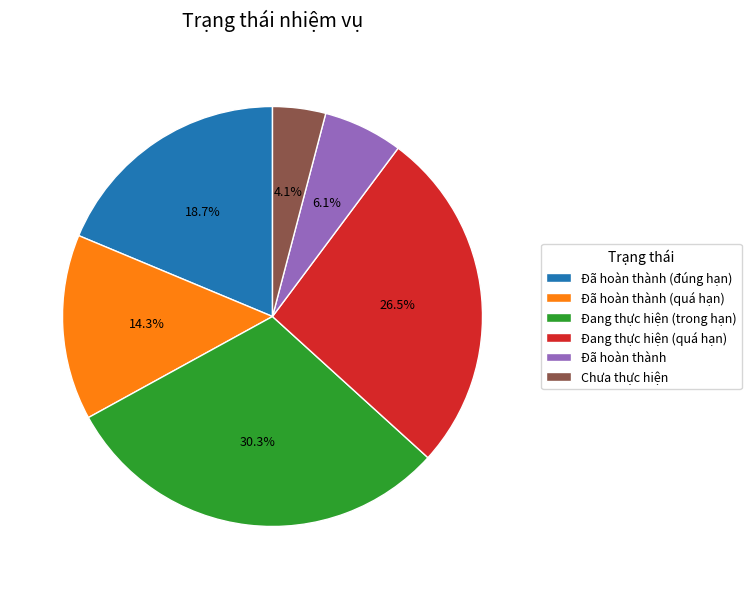

What is the largest slice in the pie chart?

Đang thực hiện (trong hạn)